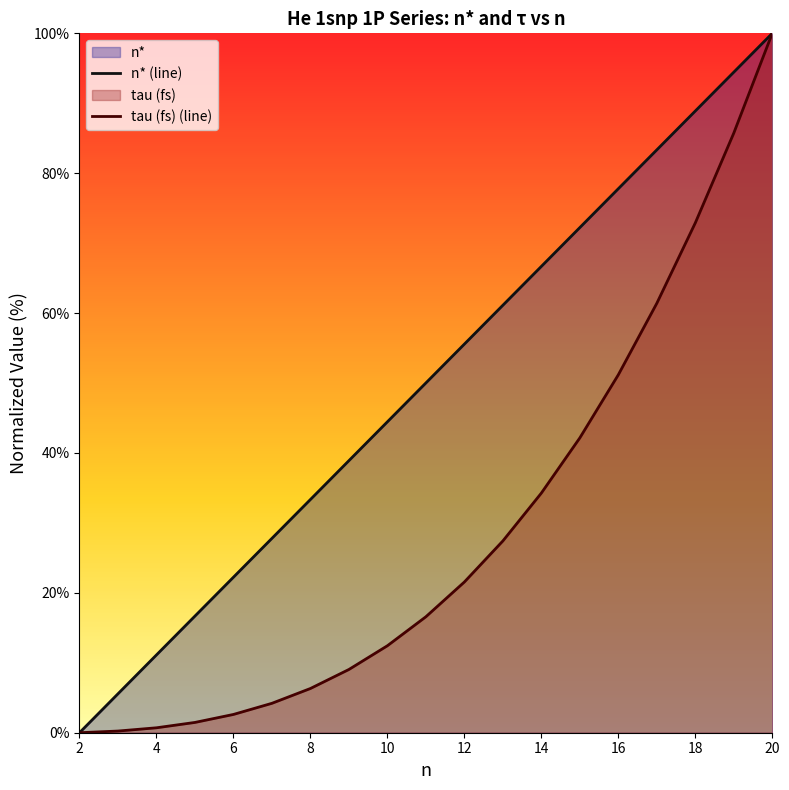

True or false: tau (fs) and n* cross at least once.

False